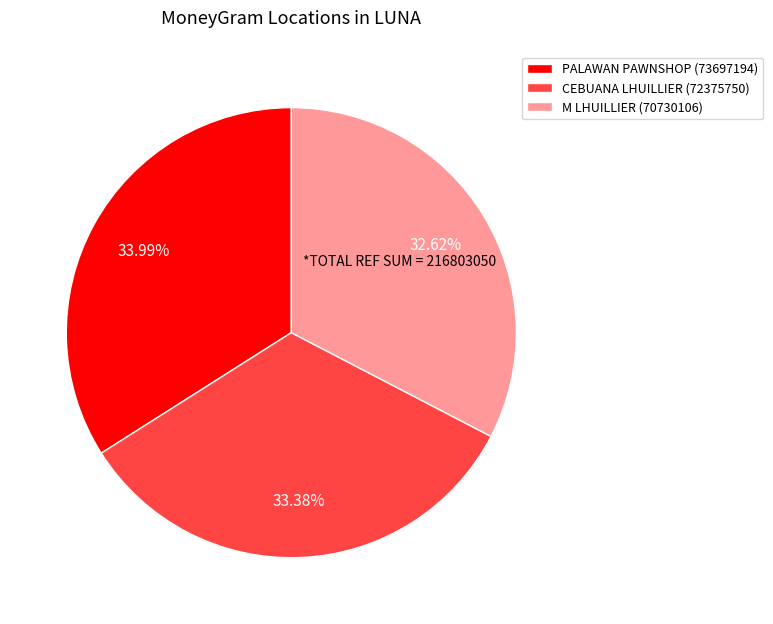

Which category has the biggest portion of the pie?

PALAWAN PAWNSHOP (73697194)